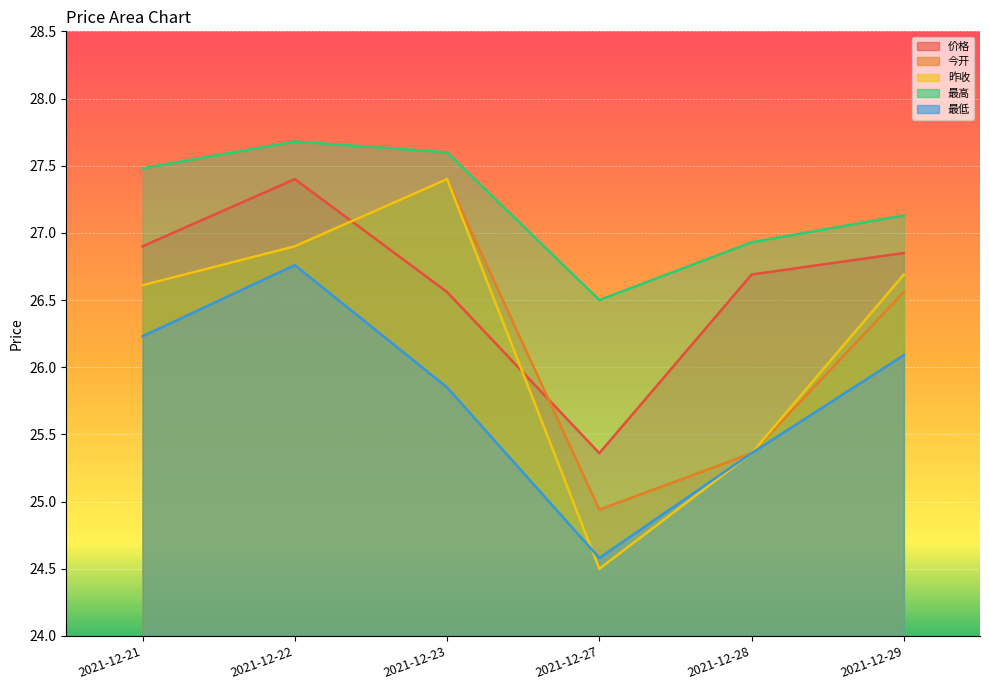

Rank the series by their maximum value, from highest to lowest.

最高, 价格, 今开, 昨收, 最低